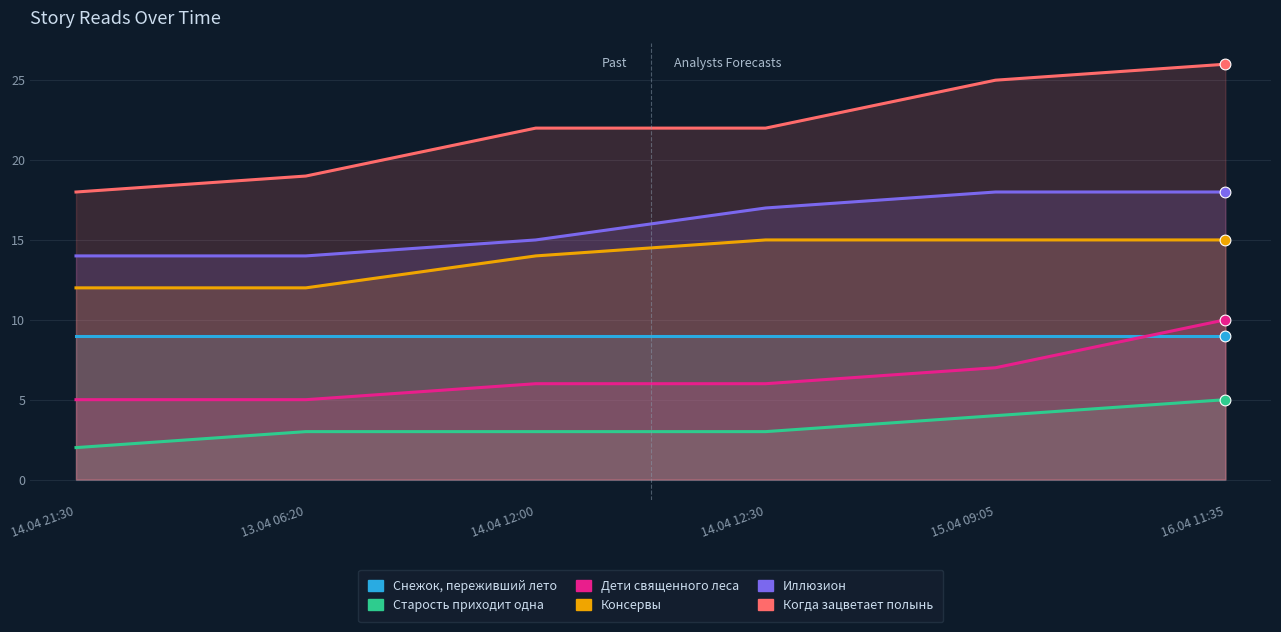

What is the total value across all series at 15.04 09:05?

78